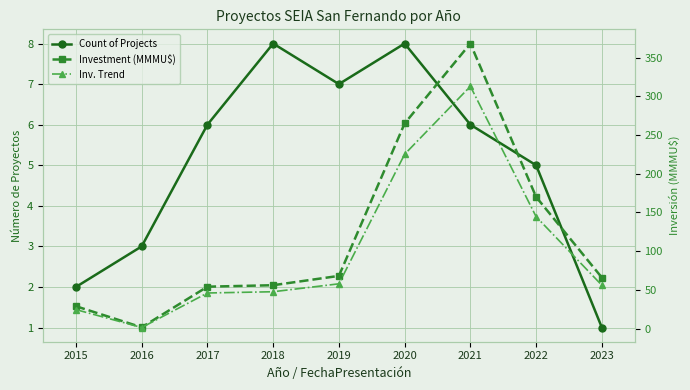

Rank the series by their average value, from highest to lowest.

Investment (MMMU$), Inv. Trend, Count of Projects